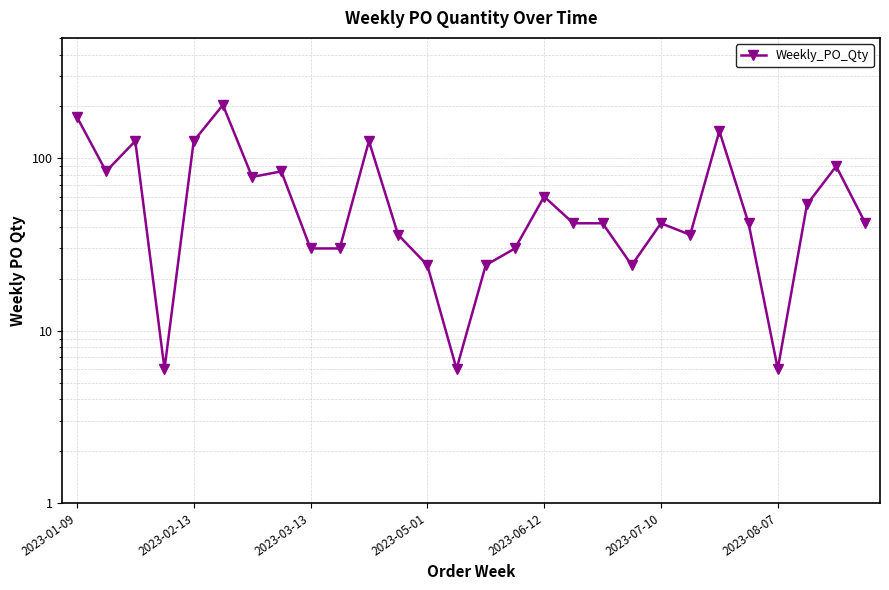

What is the minimum value shown in the chart?

6